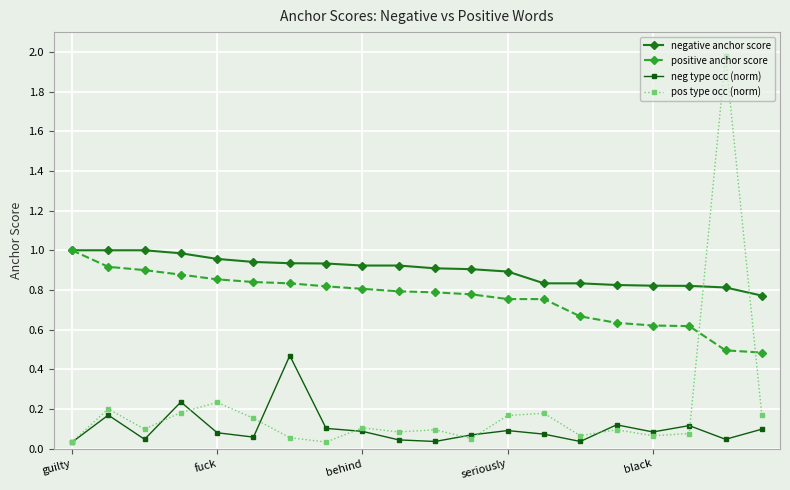

At how many categories does at least one series exceed 0?

20